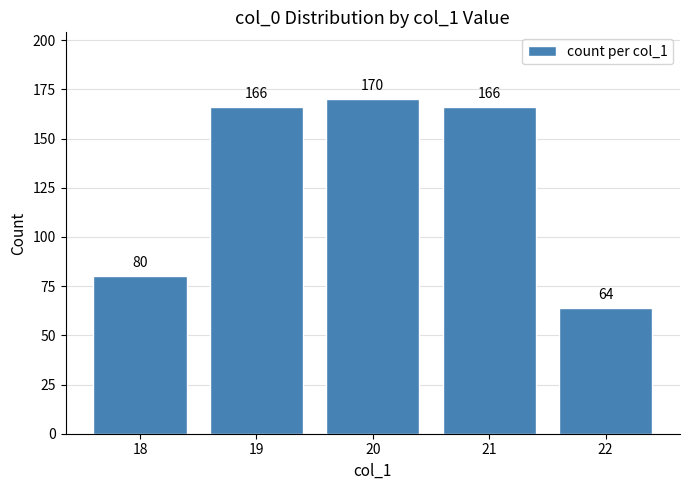

Reading left to right, extract all data points from this chart.

80	166	170	166	64